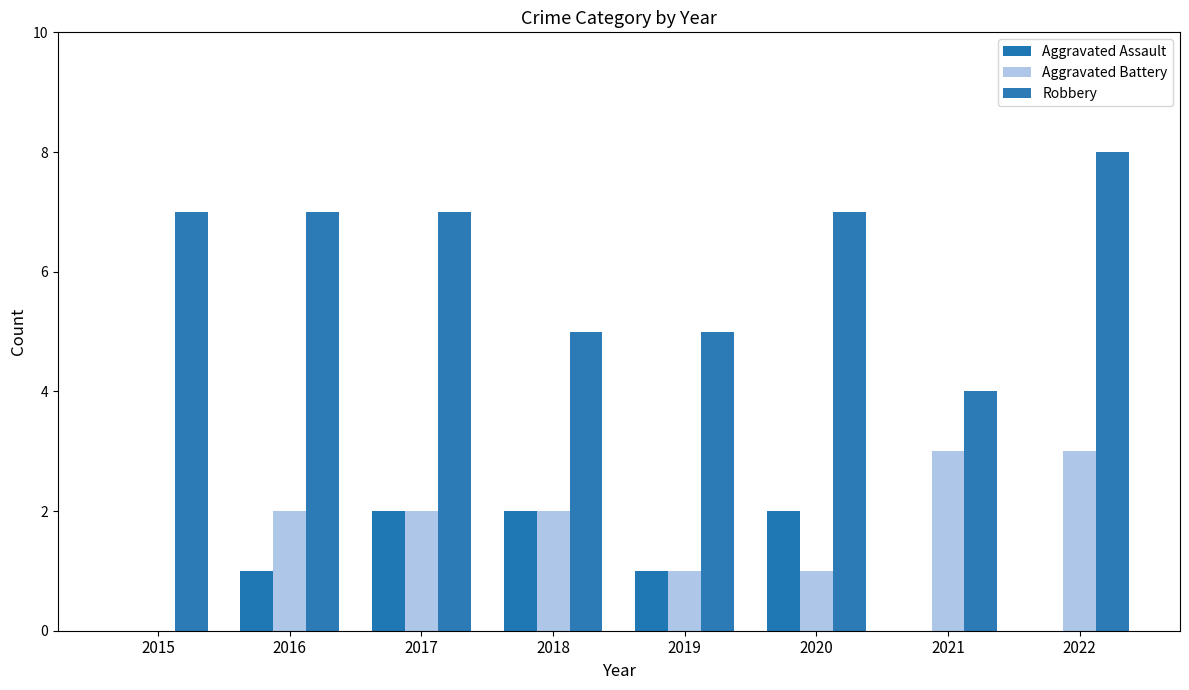

True or false: Robbery has a value of 7 at 2016.

True